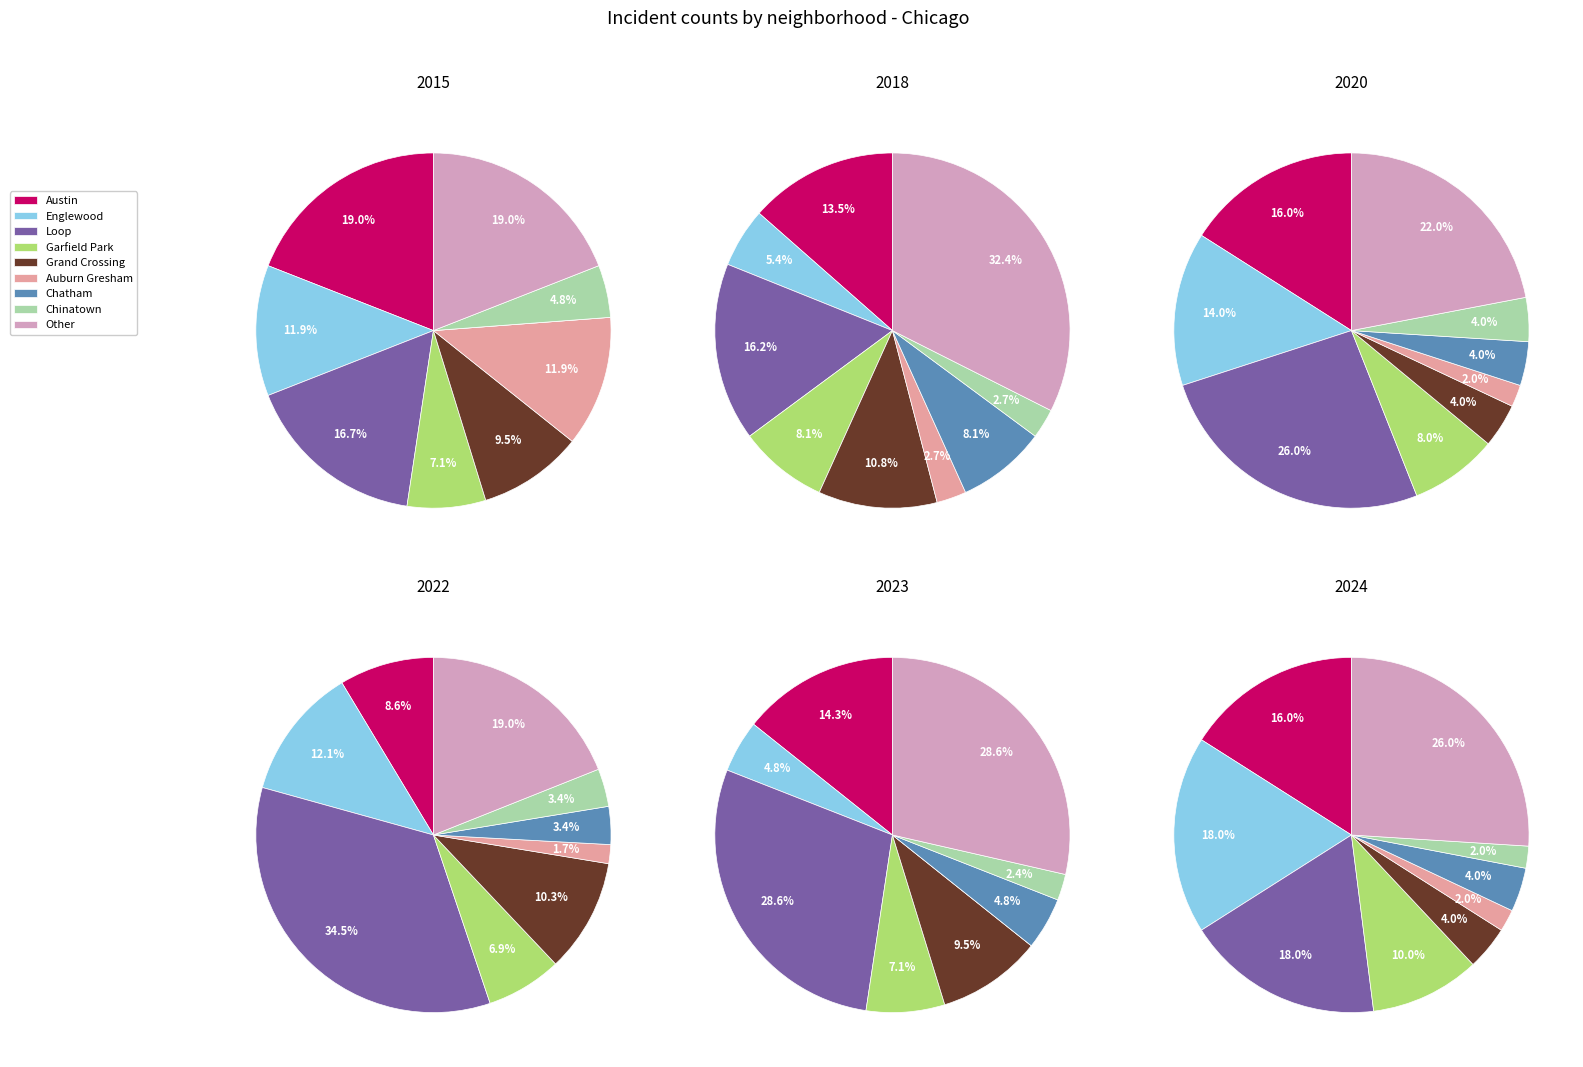

How many slices are in this pie chart?

9